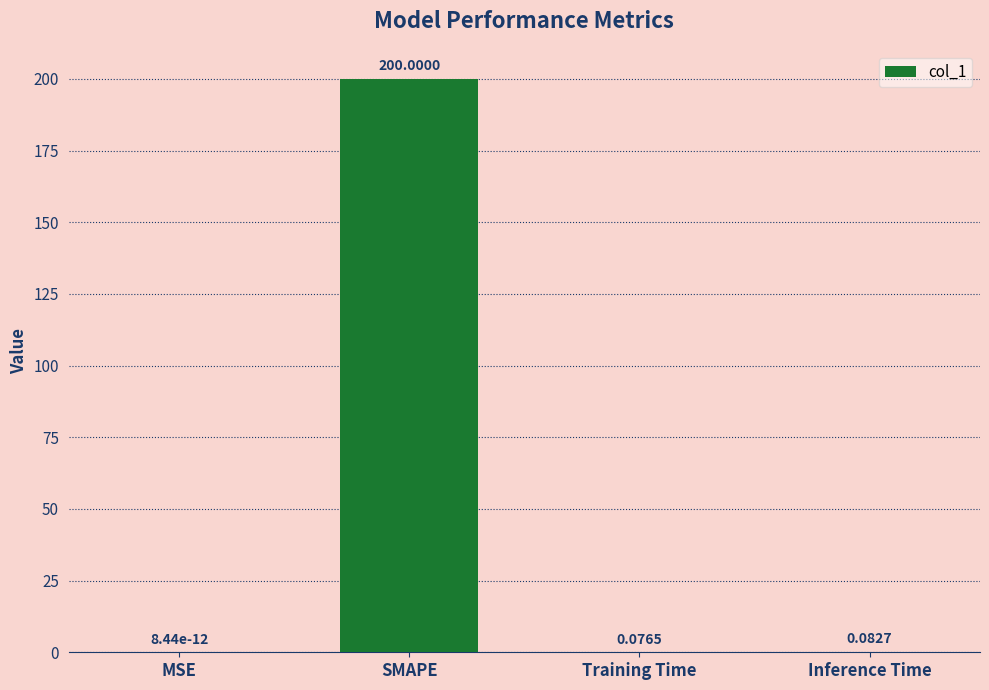

Where is the data nearest to the value 100?

Inference Time